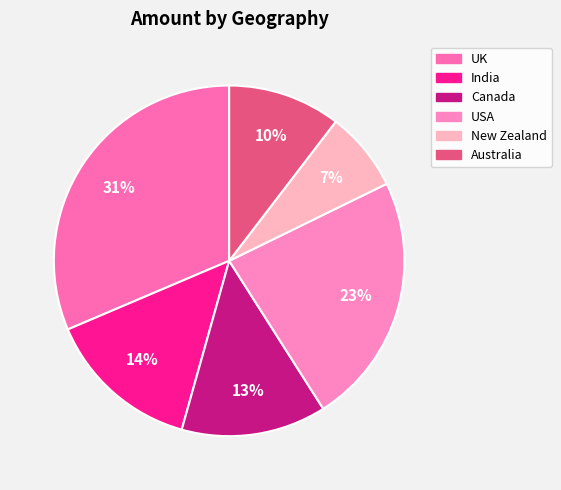

How many slices are in this pie chart?

6